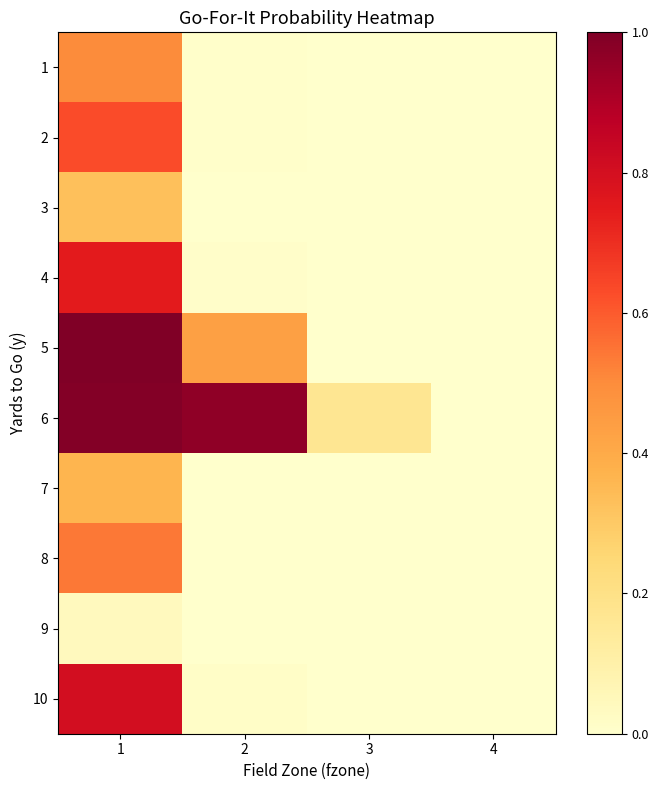

Rank the series at 4 from lowest to highest value.

1, 2, 3, 4, 5, 6, 7, 8, 9, 10